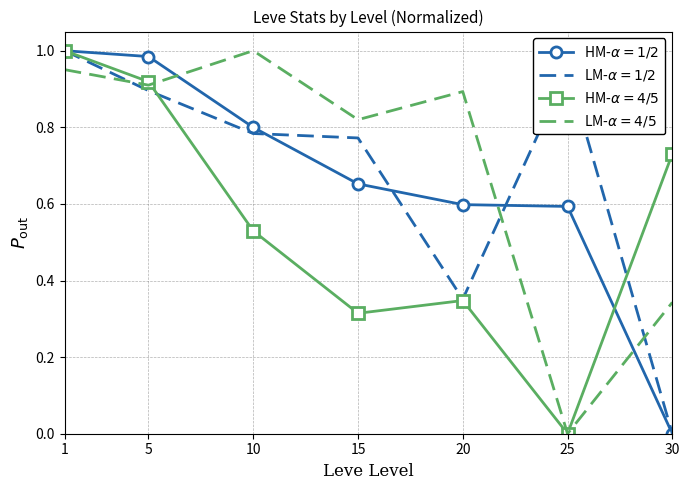

What is the total value across all series at 20?

2.2